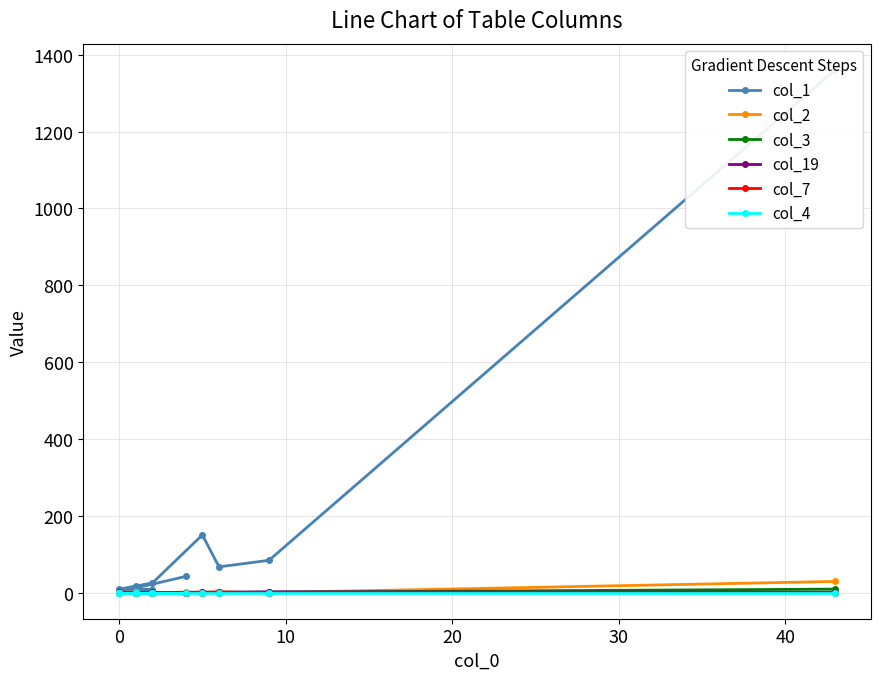

Is it true that col_3 equals 0 at 20?

True